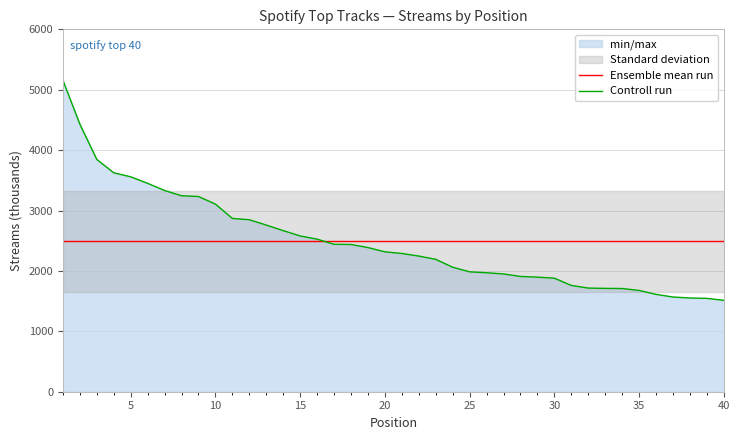

At how many categories does at least one series exceed 4452?

1